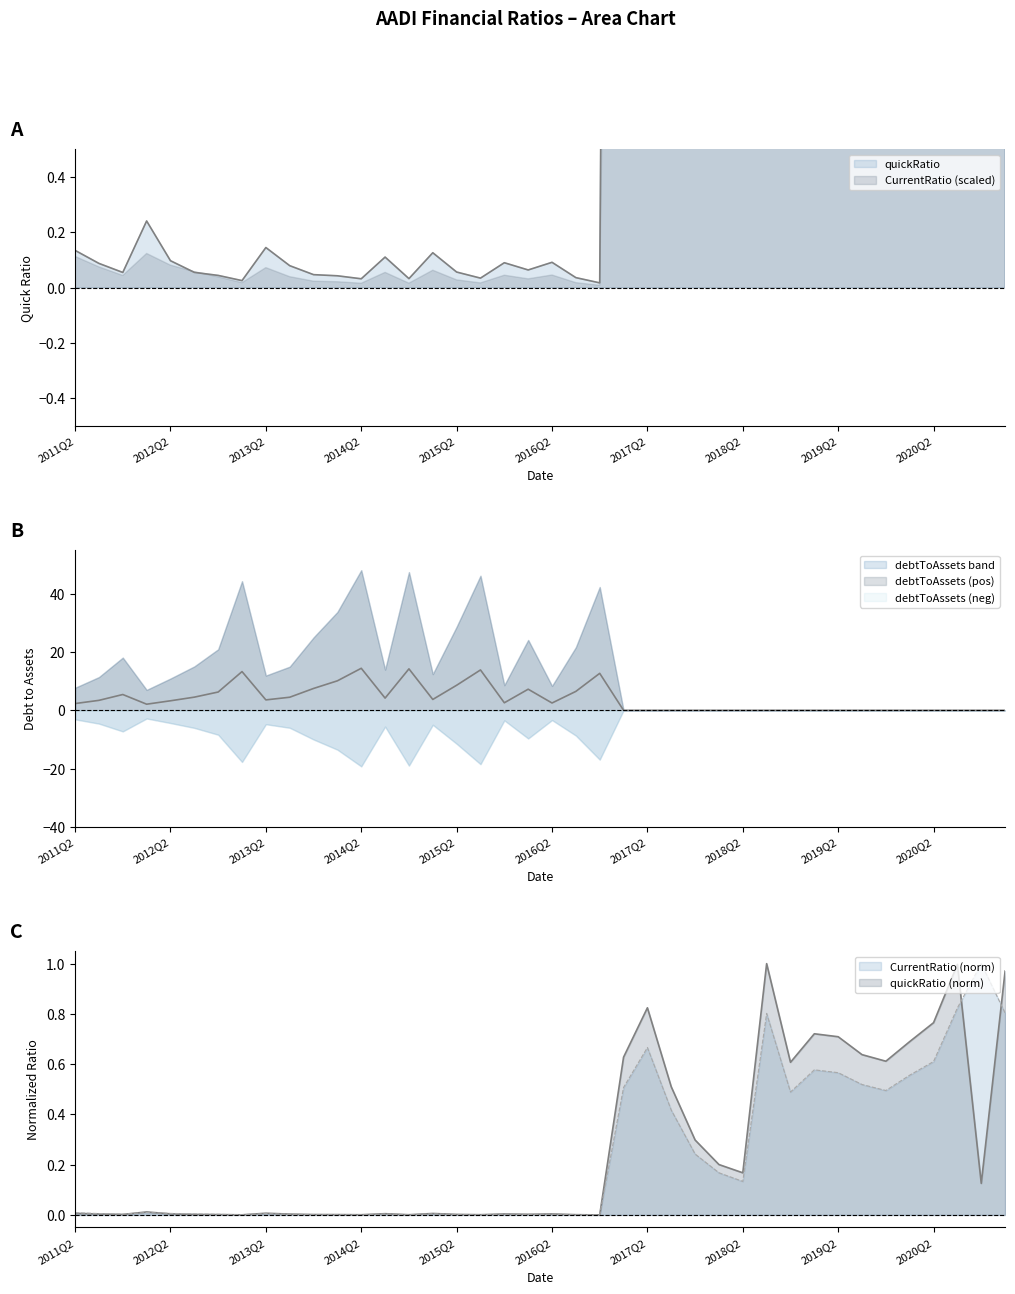

List the series in order of their overall mean, lowest first.

CurrentRatio, debtToAssets, quickRatio